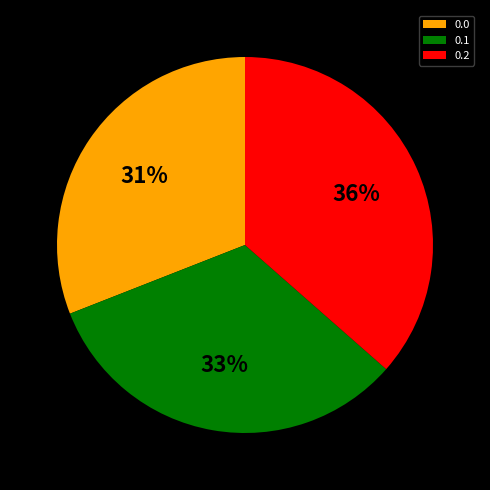

True or false: 0.0 accounts for 31% of the total.

True